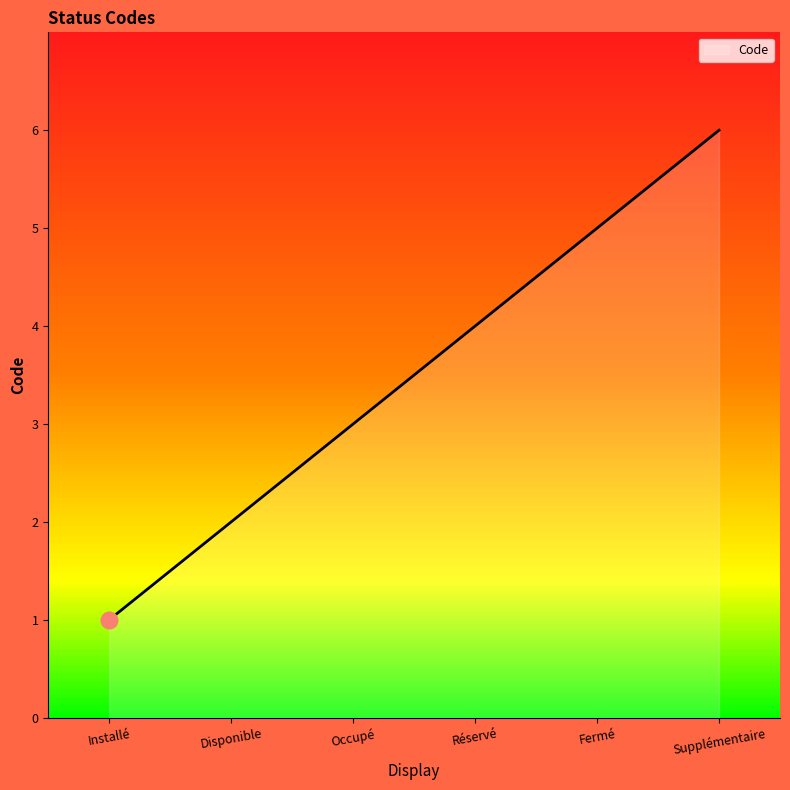

How many lines are shown in the chart?

1